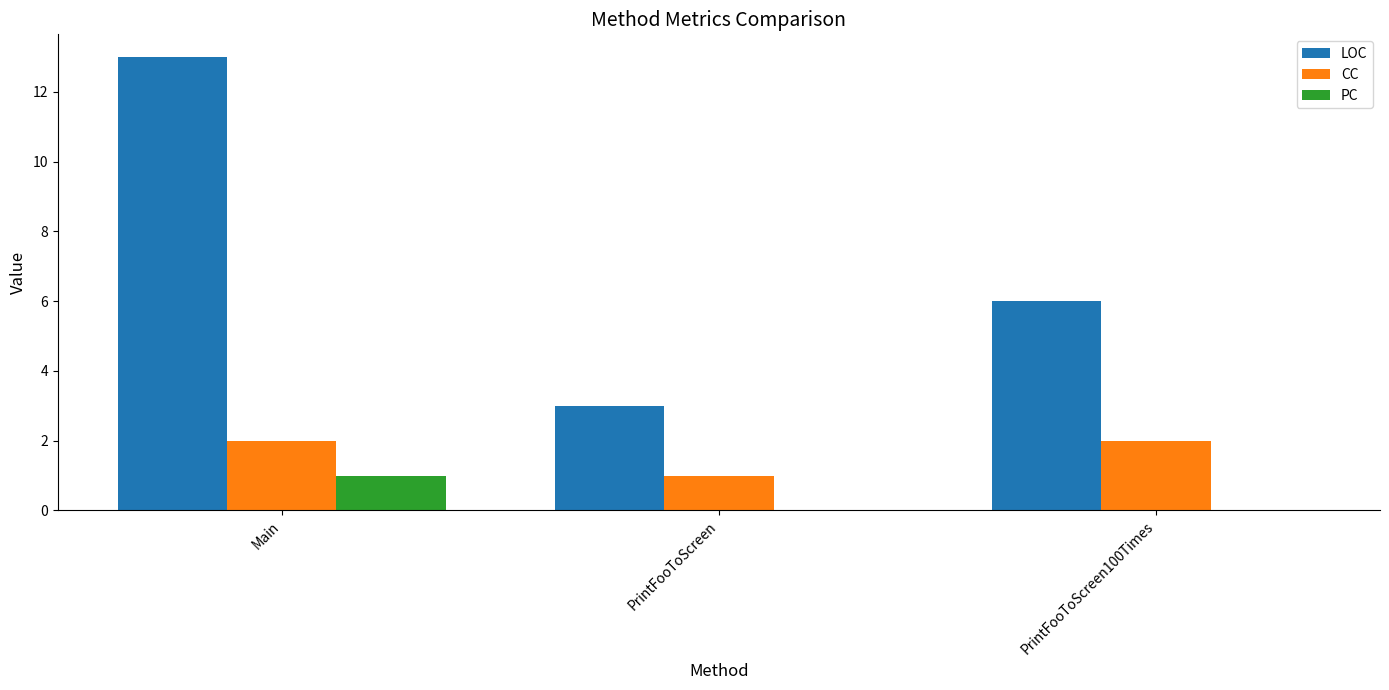

Which series has the largest total across all categories?

LOC